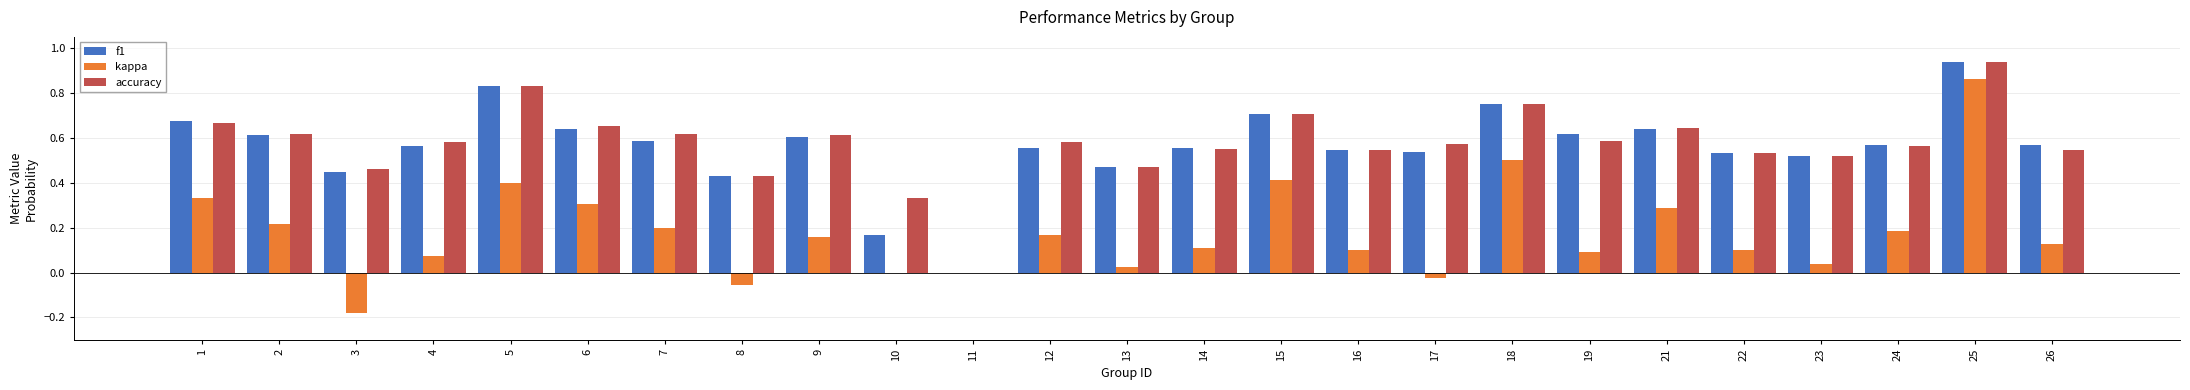

Between 3 and 12, which series saw the biggest shift?

kappa